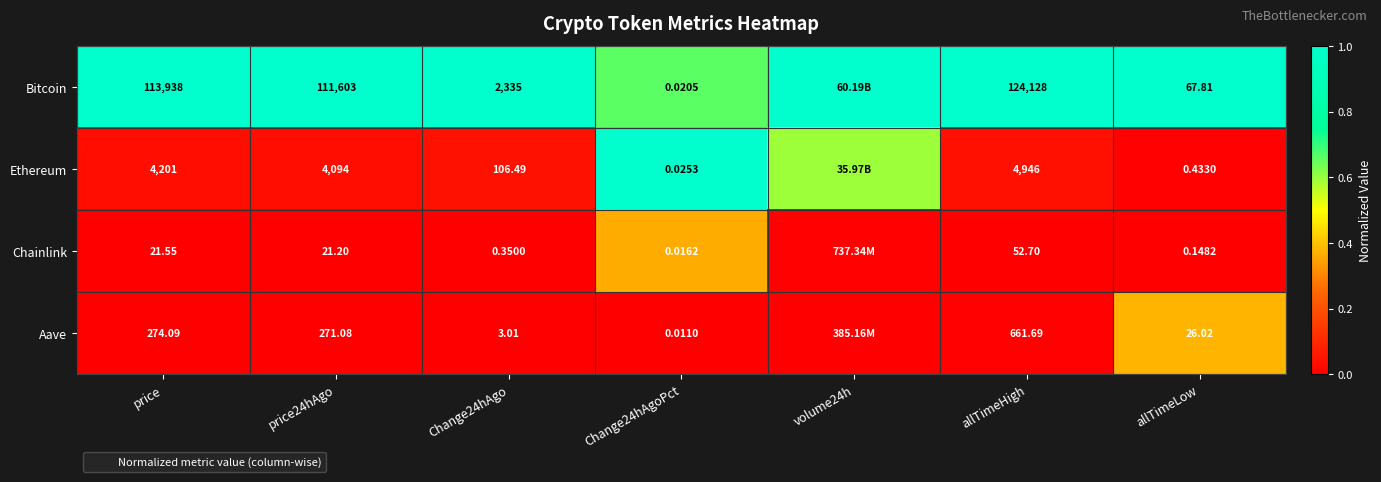

Between allTimeLow and price24hAgo, which is larger?

allTimeLow